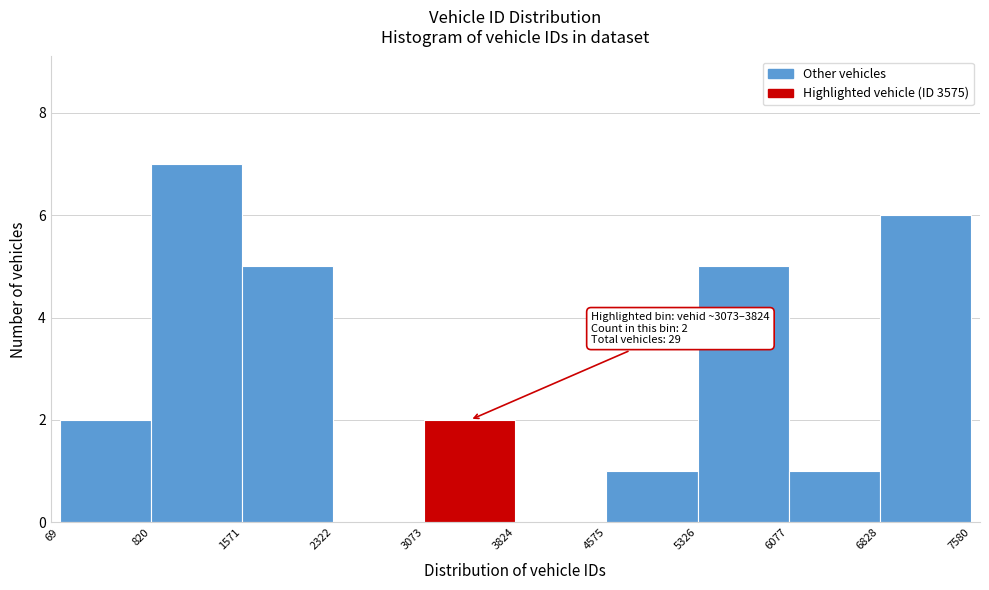

Over which range of the x-axis is the bar tallest?

820 to 1571